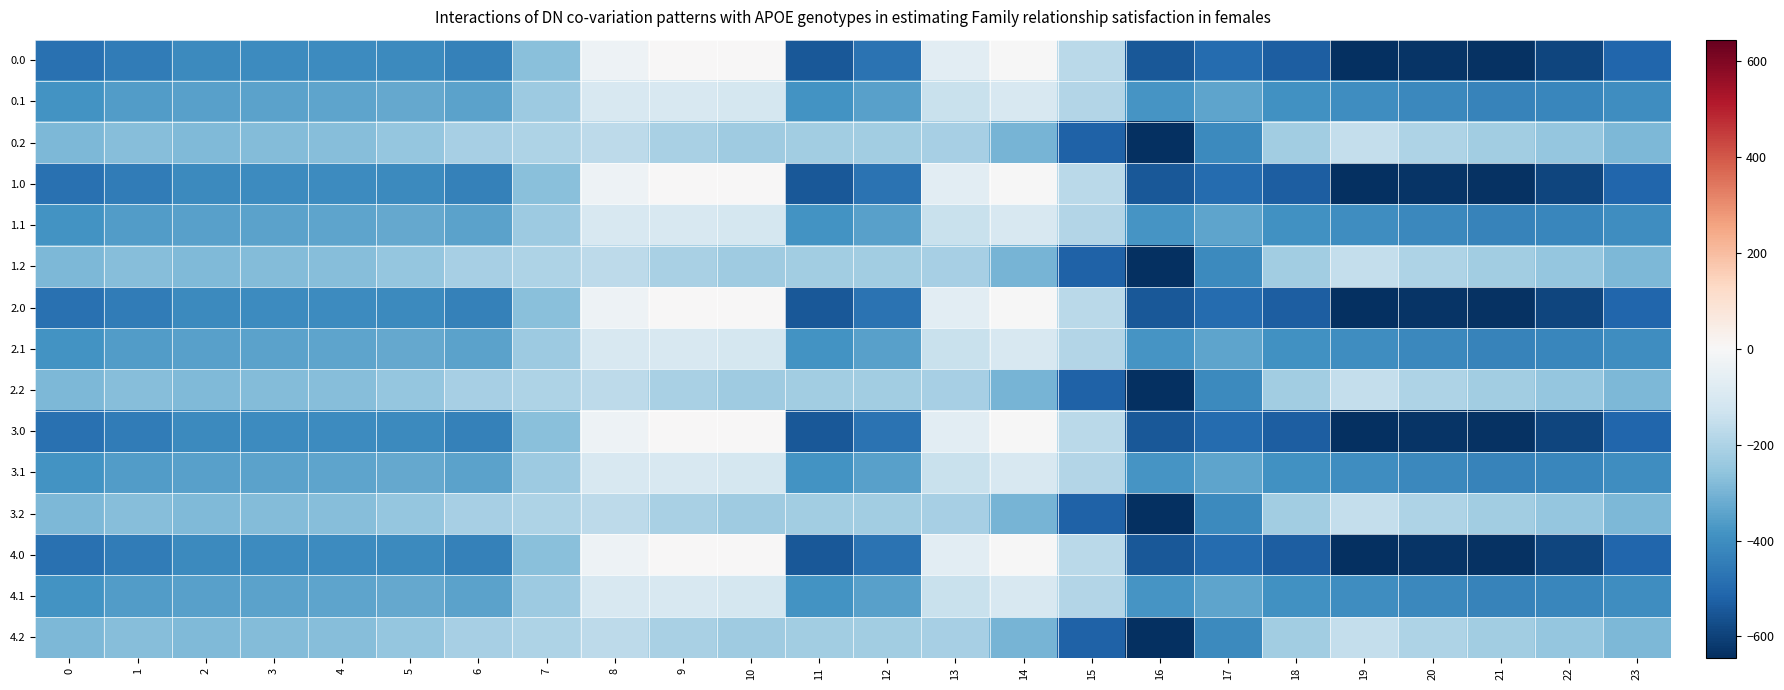

List the series in order of their peak value, lowest first.

0.2, 1.2, 2.2, 3.2, 4.2, 0.1, 1.1, 2.1, 3.1, 4.1, 0.0, 1.0, 2.0, 3.0, 4.0